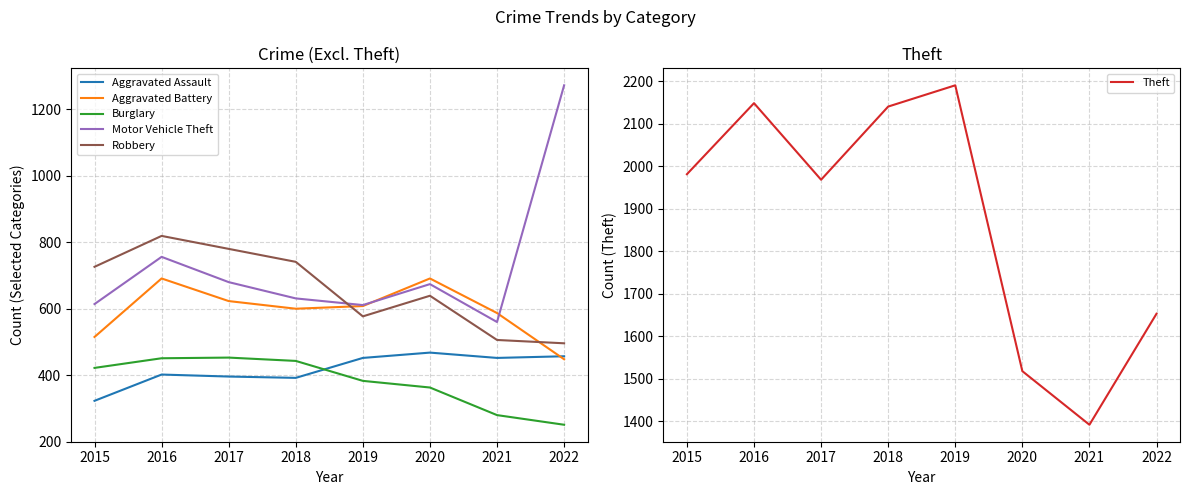

Does the chart display data point markers on the line(s)?

No